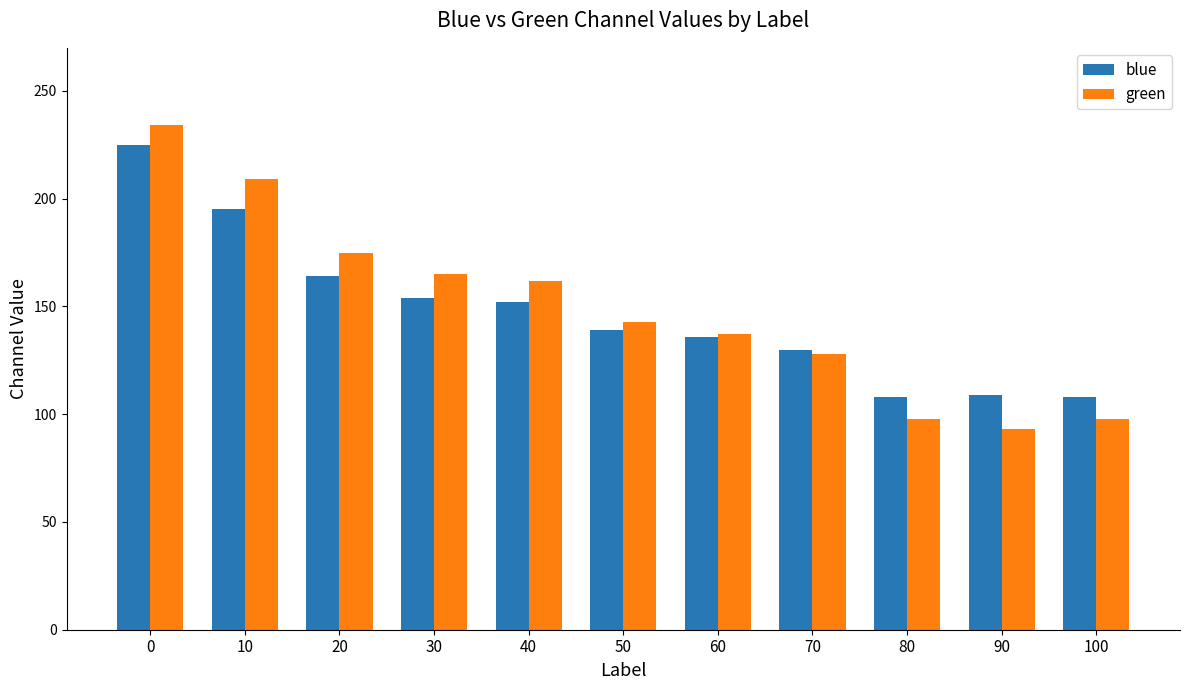

What is the difference between the second highest and second lowest values in the blue series?

87